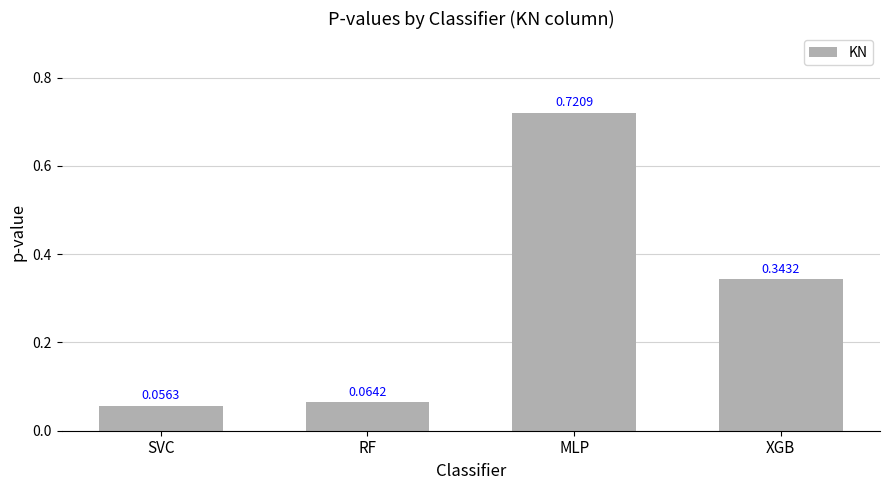

Which has a higher value, MLP or RF?

MLP